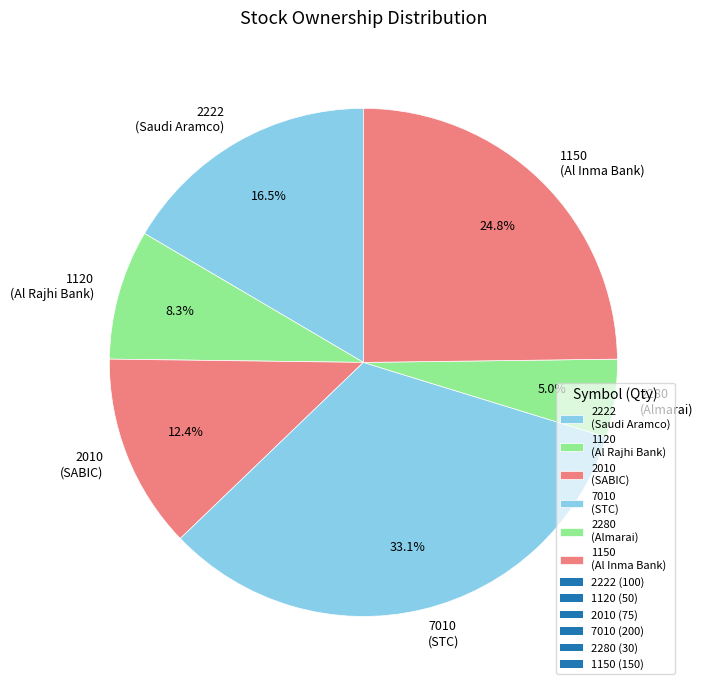

Is 7010 (STC) the majority of the pie?

No